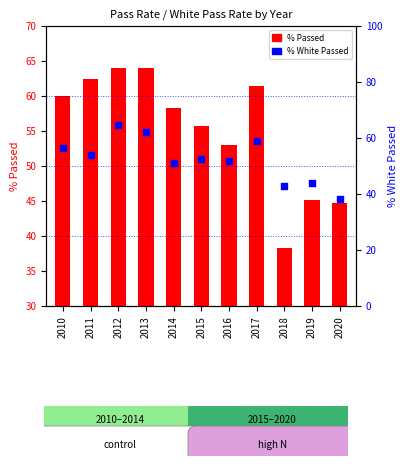

Which series has the widest spread of Y values?

% White Passed